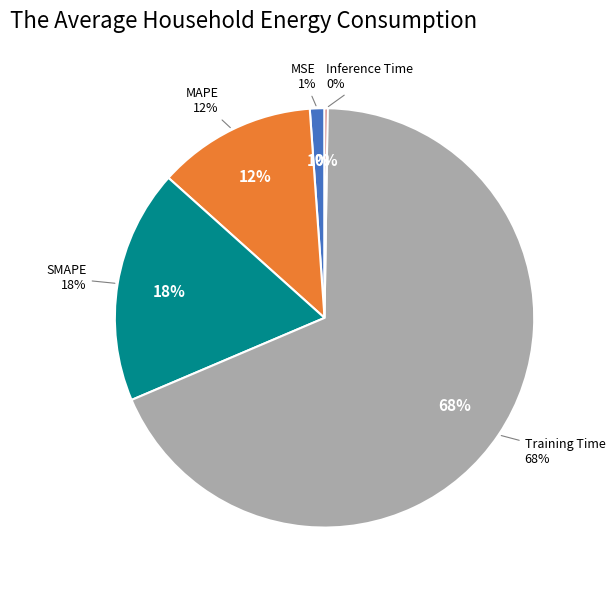

To the nearest percent, what is the average slice percentage?

20%